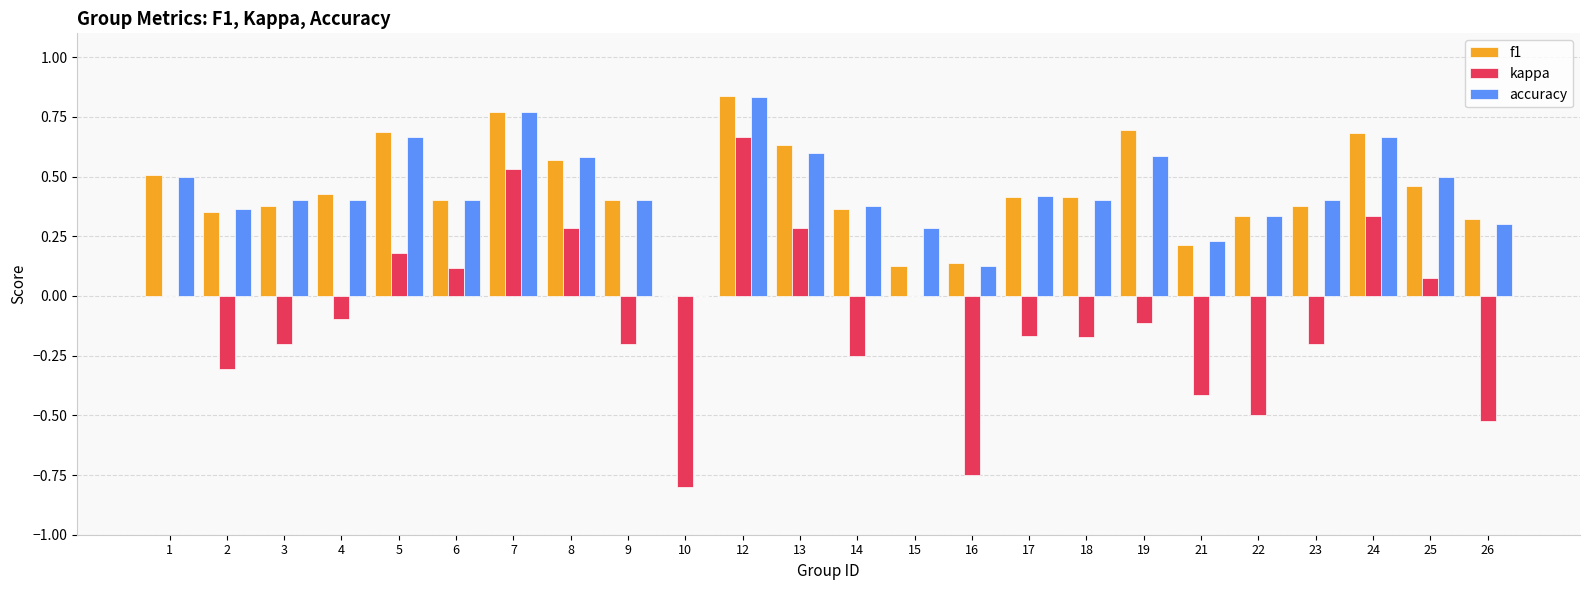

How many groups of bars are there?

24